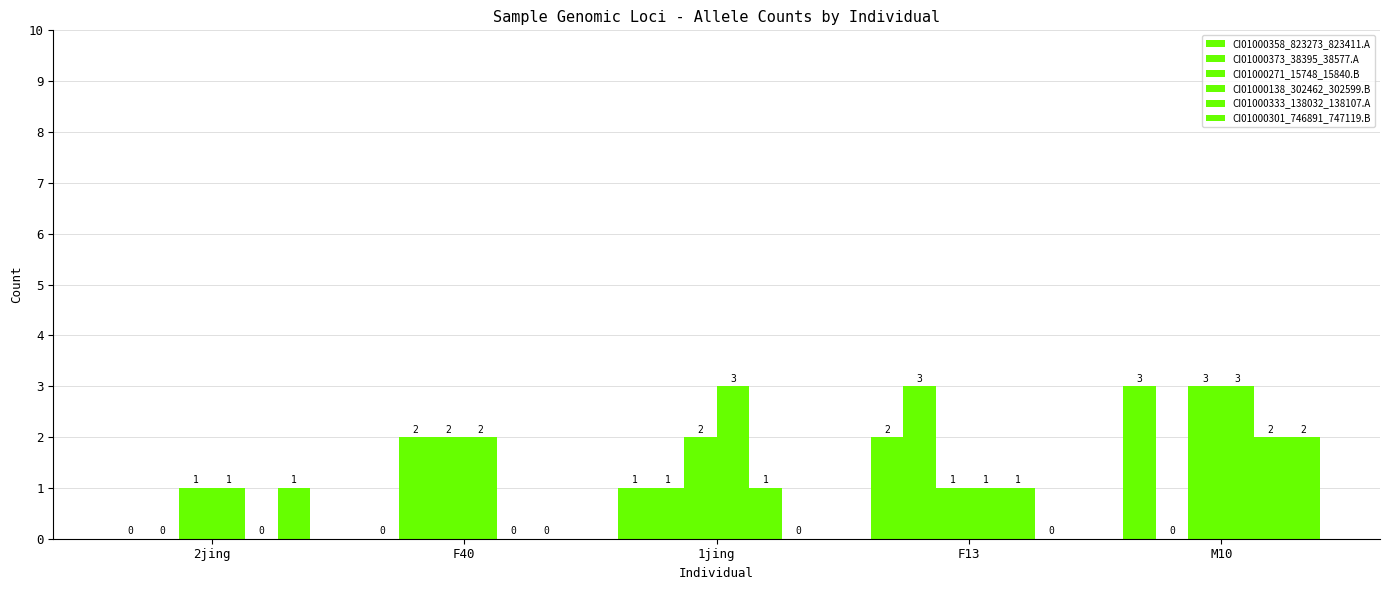

How many series are shown in this chart?

6